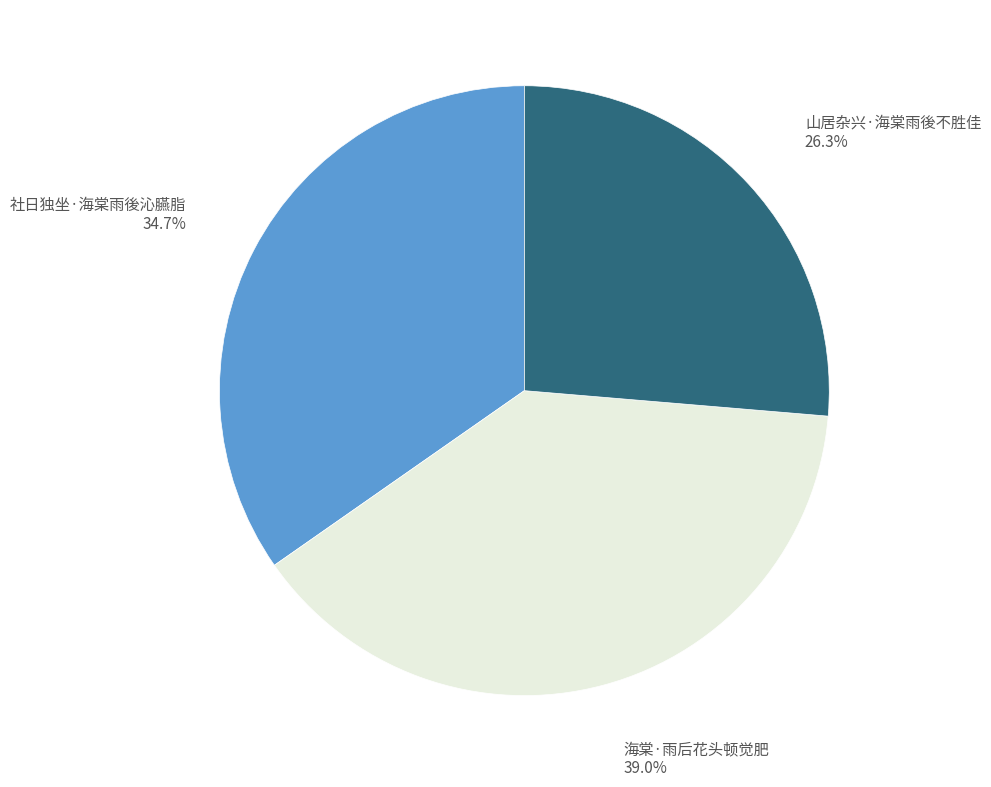

Is there any slice that represents more than half of the pie?

No